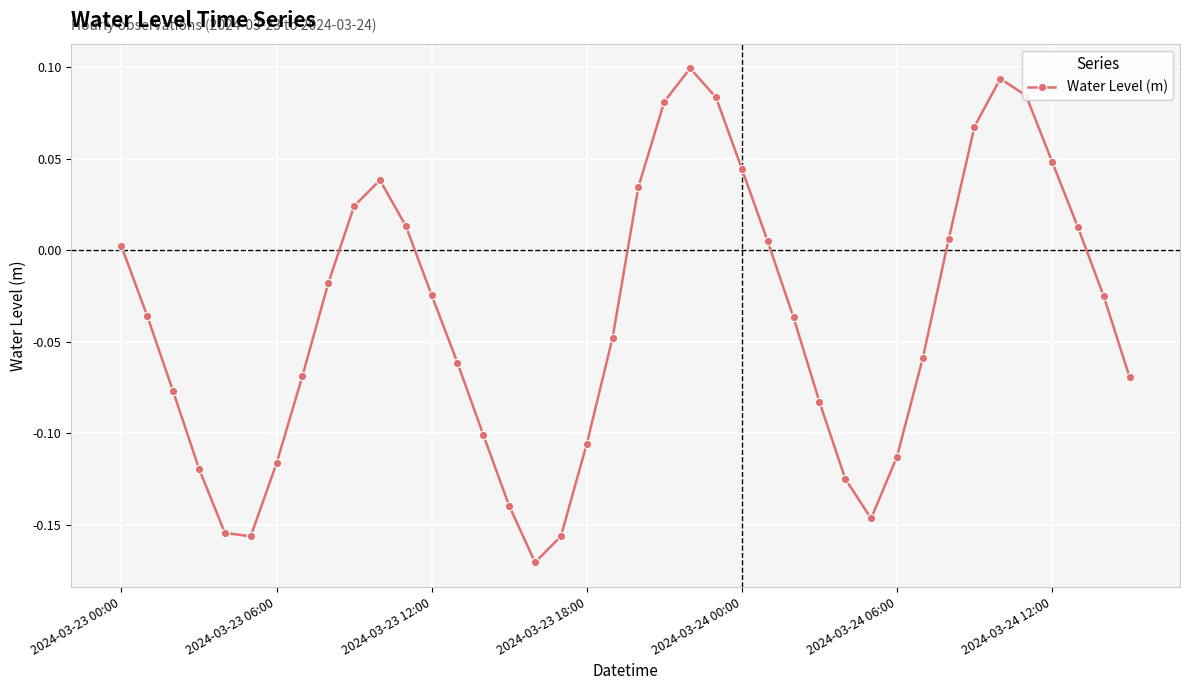

Count the number of values greater than 0.

16